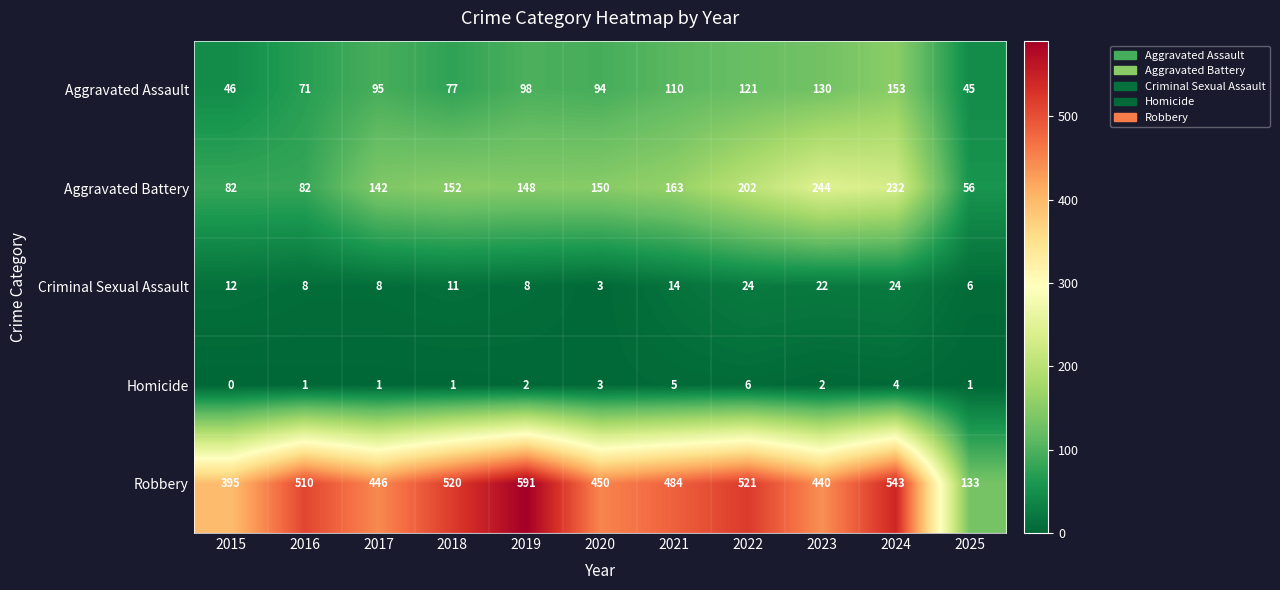

Which series has the largest total across all categories?

Robbery